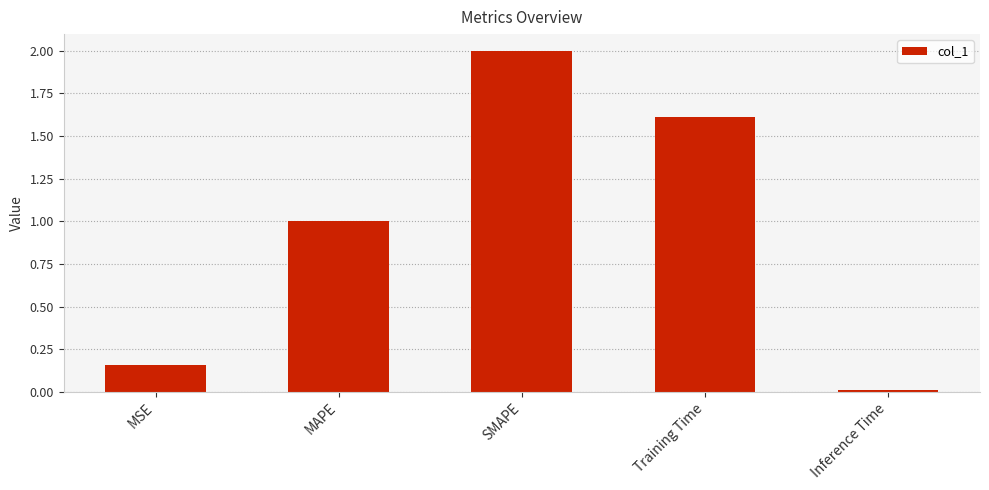

What is the greatest value displayed?

2.0